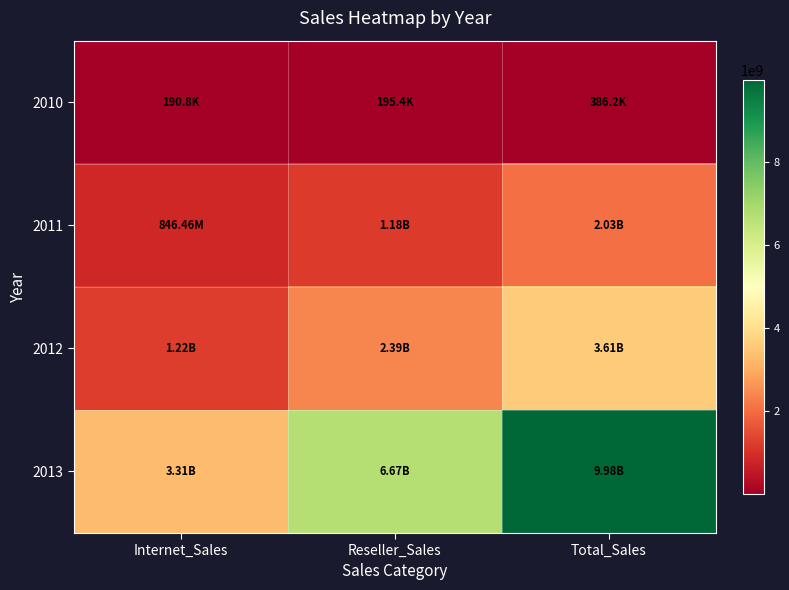

Which series has the largest total across all categories?

2013